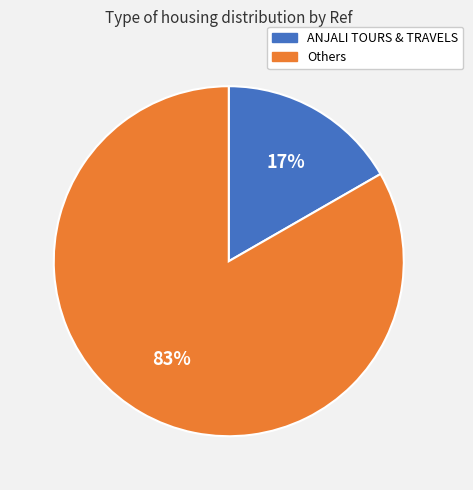

Is there any slice that represents more than half of the pie?

Yes